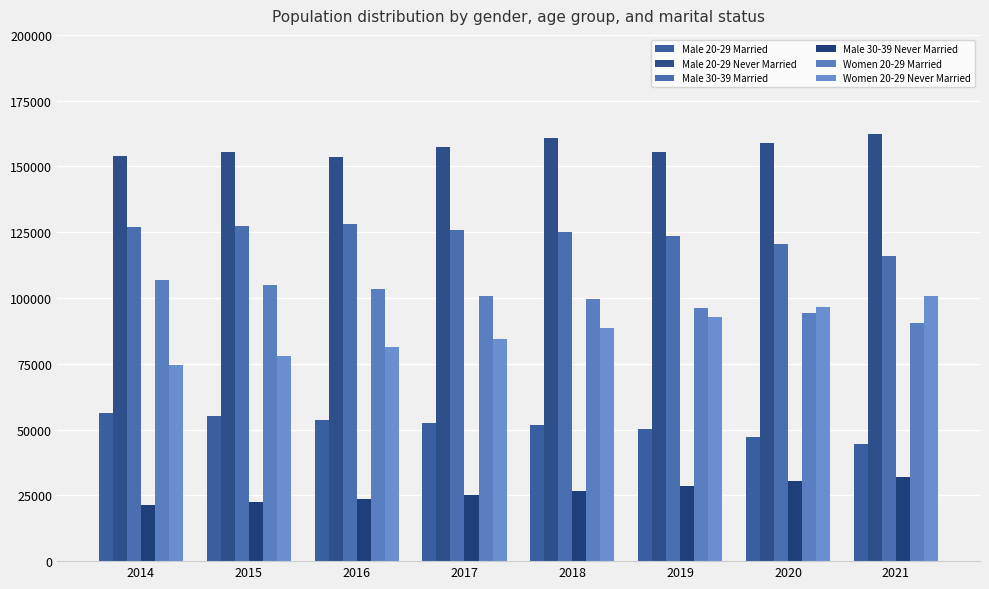

How many bars are there in total?

48